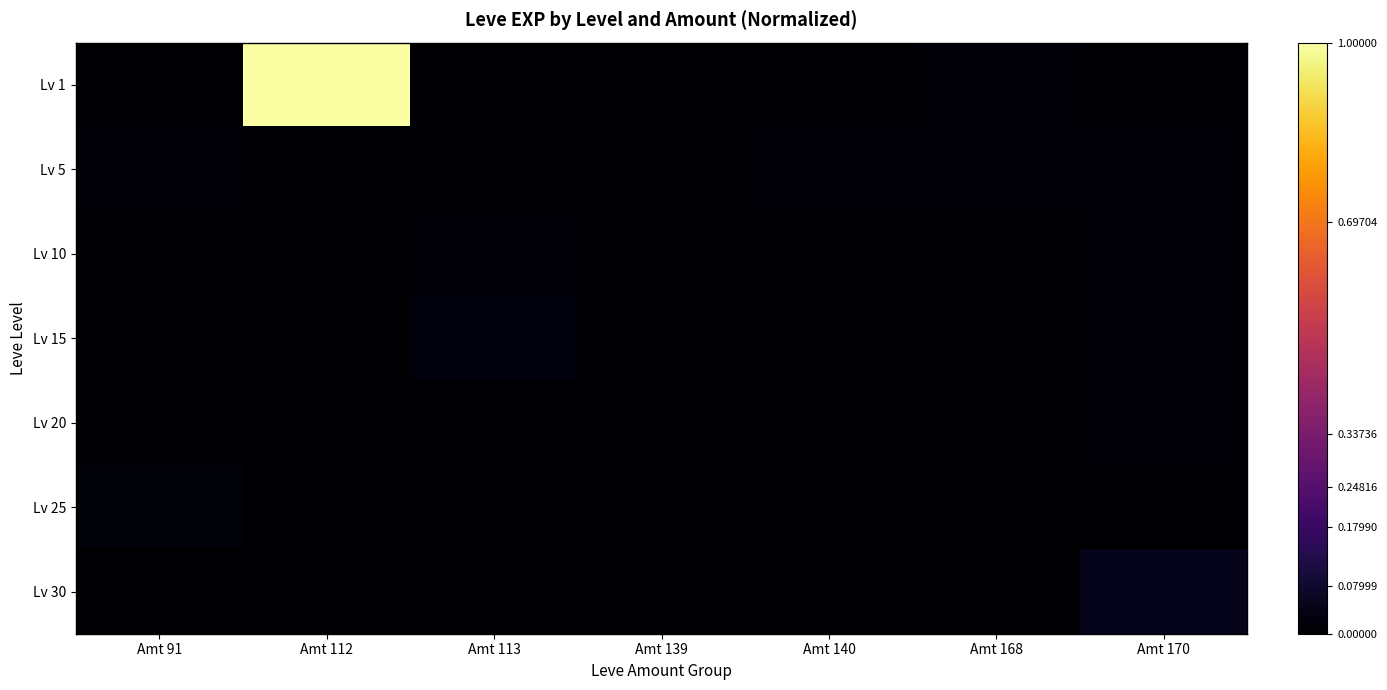

How many data points does each series have?

7